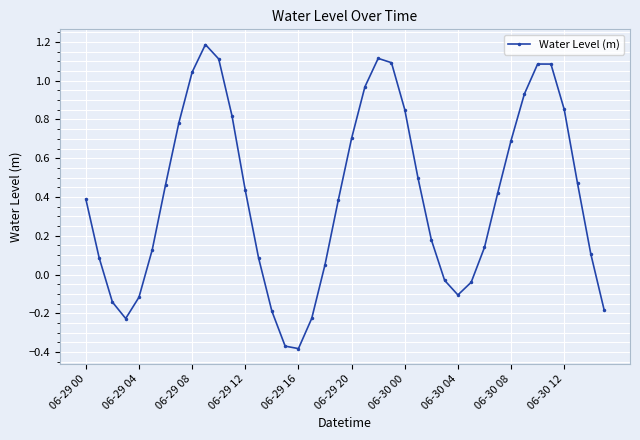

What is the greatest value displayed?

1.2